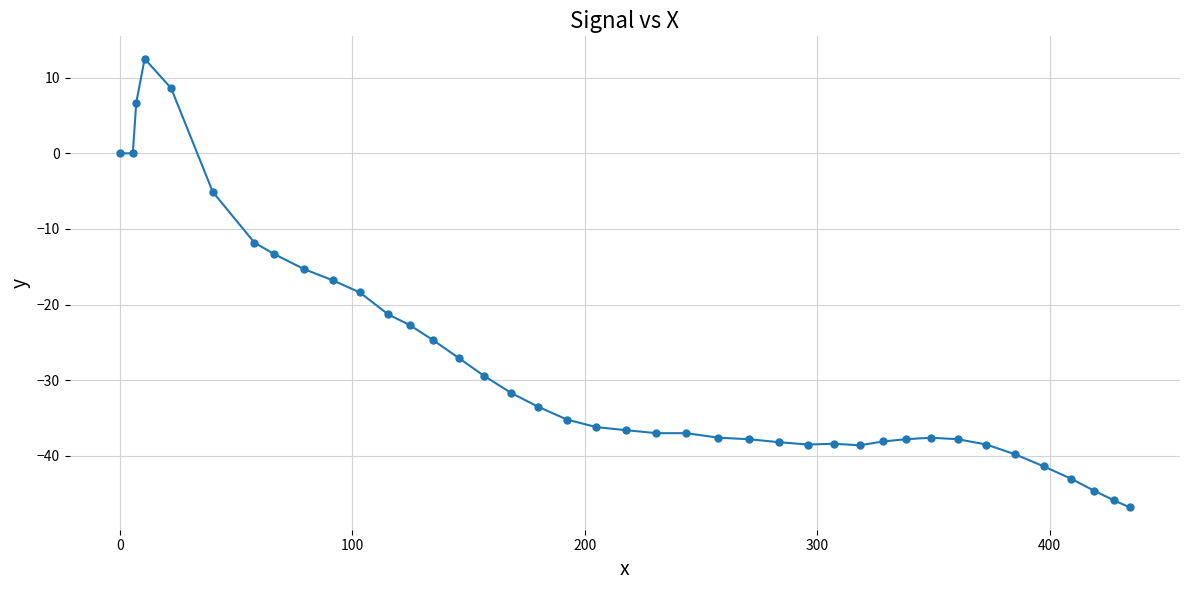

What is the average value?

-27.6